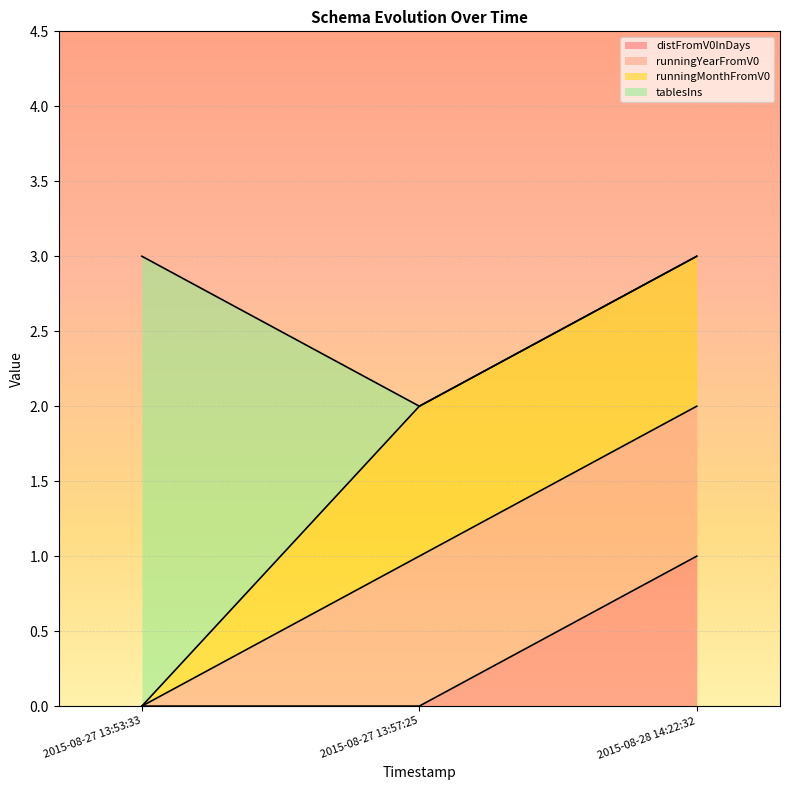

What position from the right is 2015-08-27 13:53:33?

3